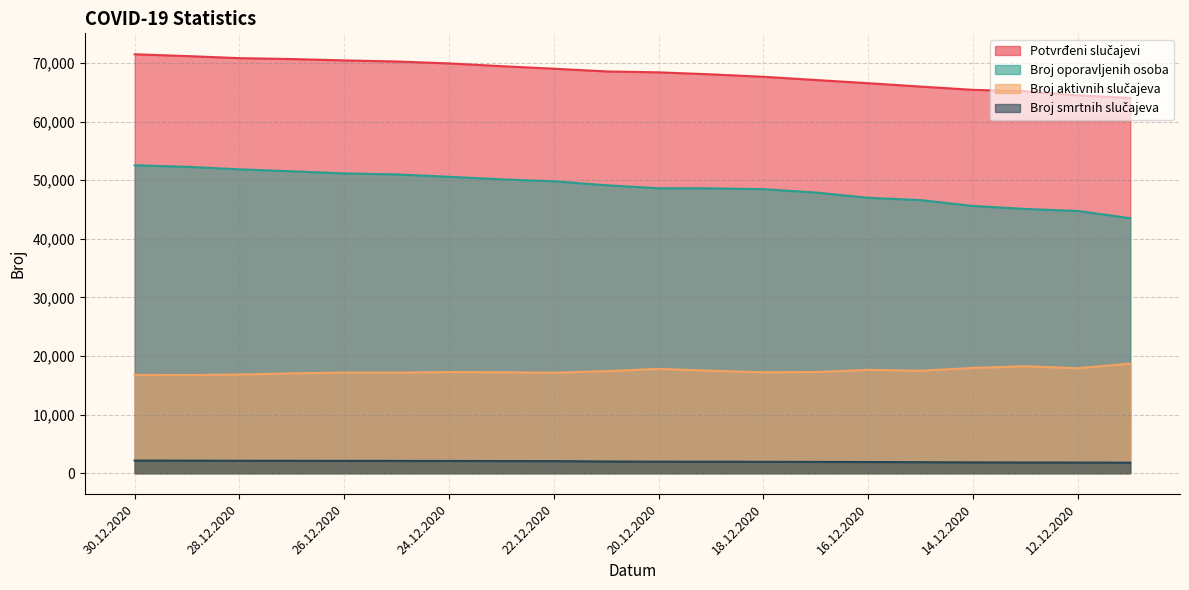

True or false: Broj oporavljenih osoba and Potvrđeni slučajevi intersect in this chart.

False